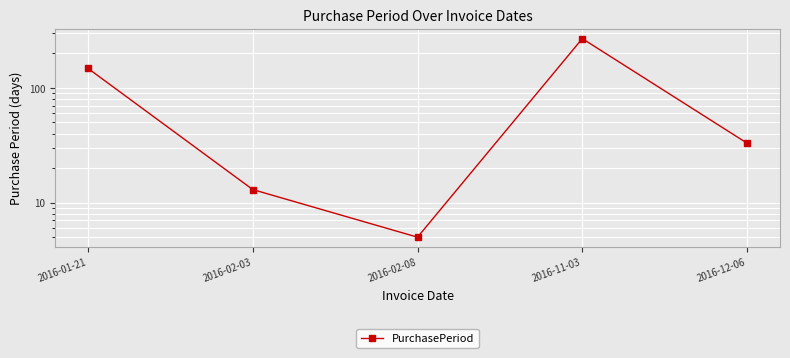

What is the greatest value displayed?

269